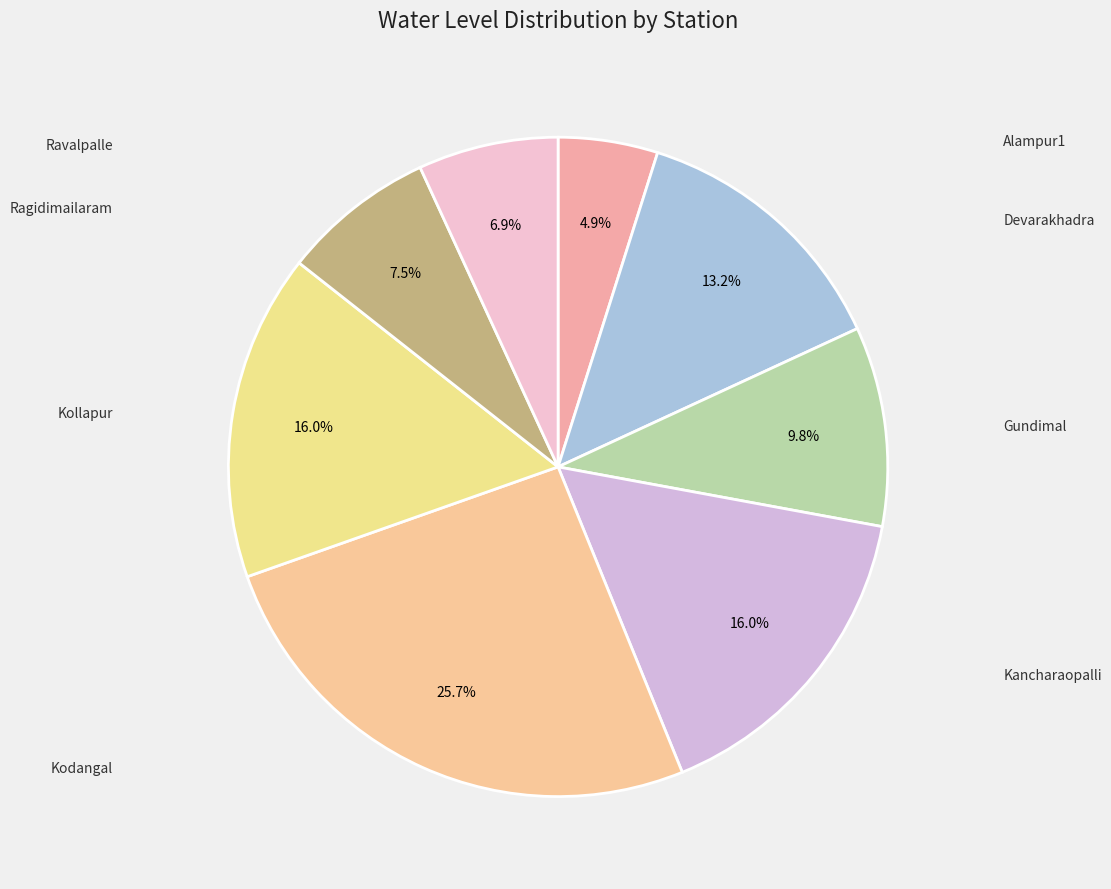

How many slices are in this pie chart?

8